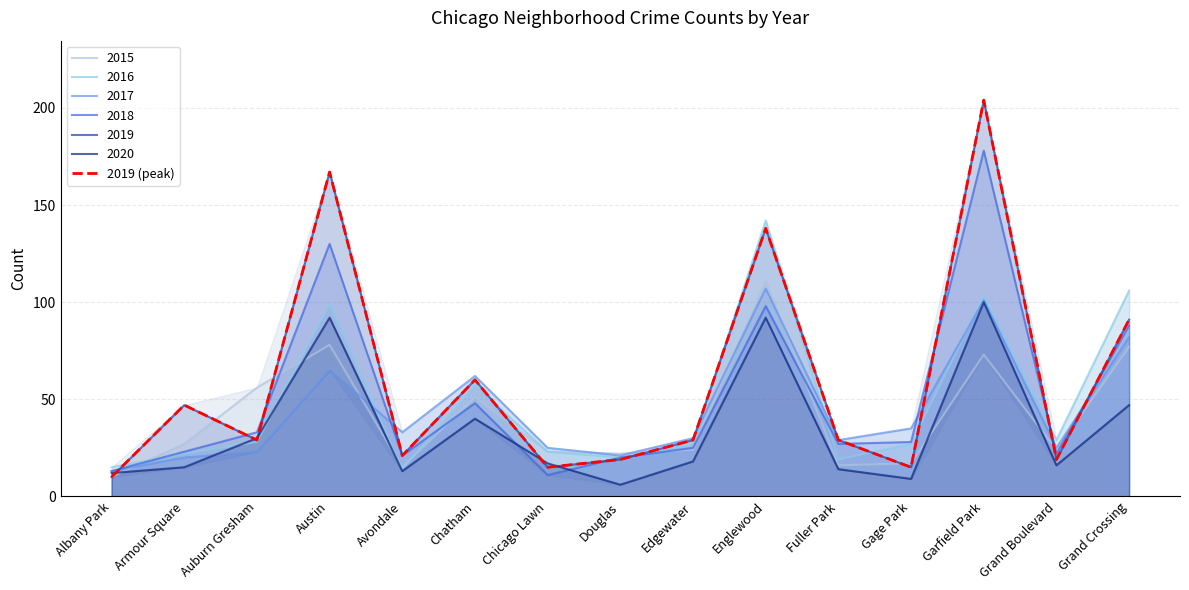

How many values exceed 29?

6